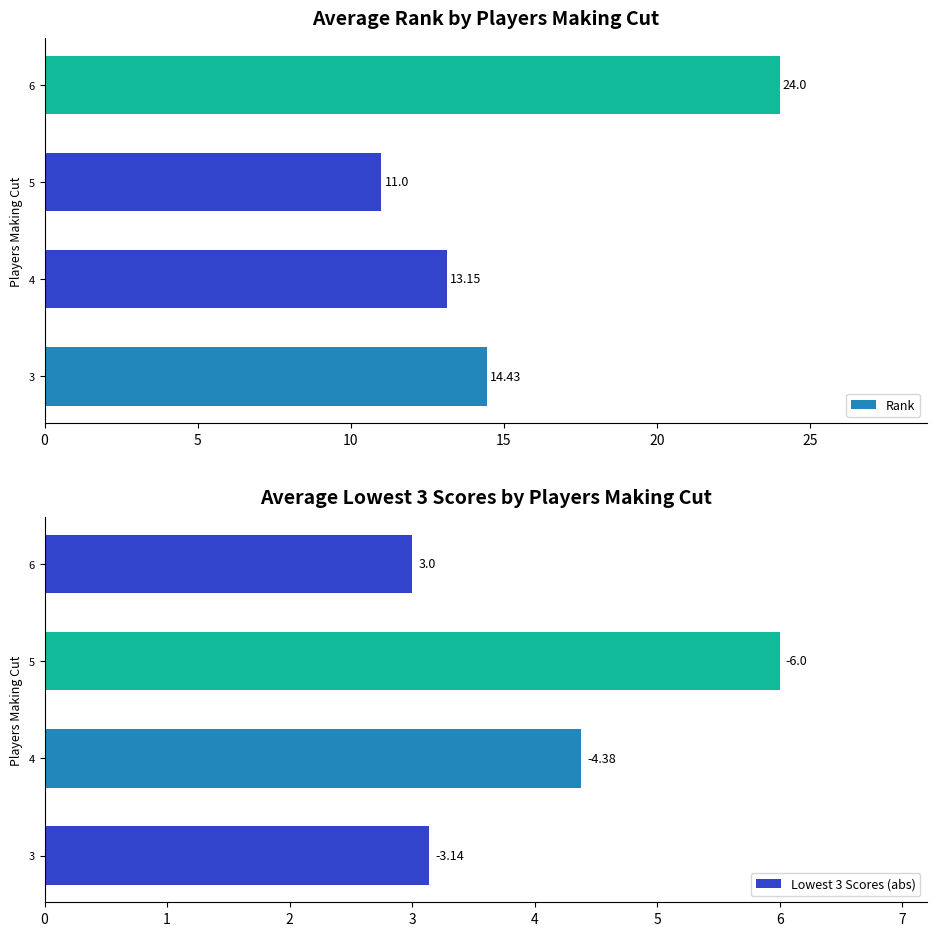

What is the difference between the highest and lowest values at 15?

21.0